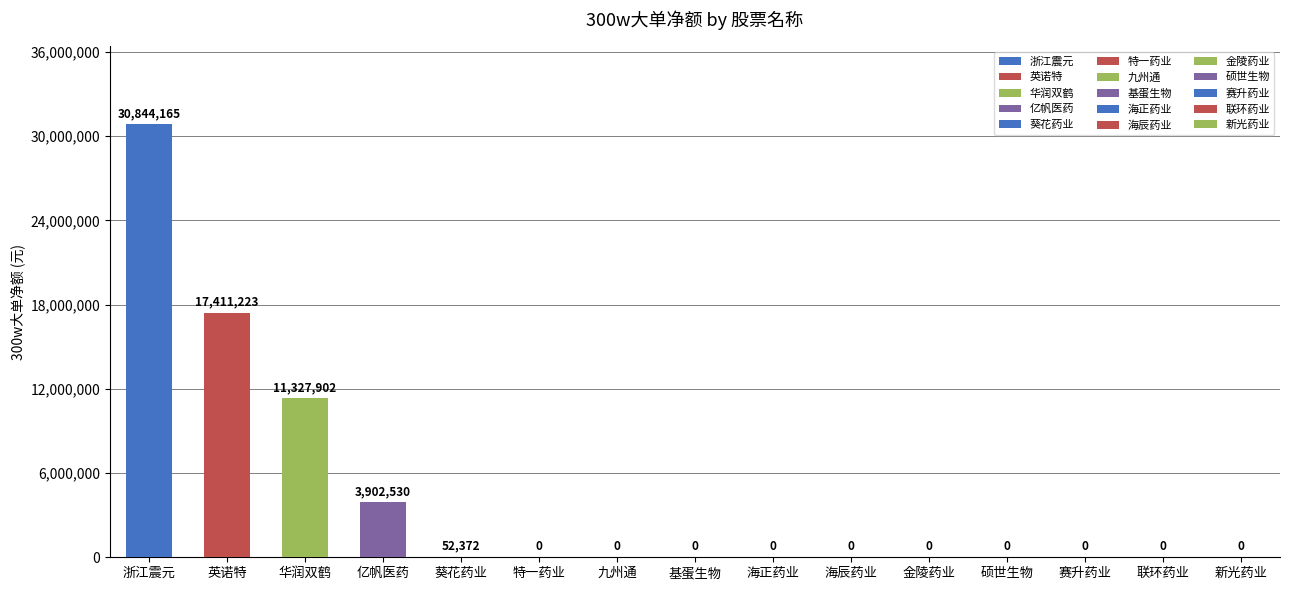

Reading right to left, list all the values displayed in this chart.

新光药业=0	联环药业=0	赛升药业=0	硕世生物=0	金陵药业=0	海辰药业=0	海正药业=0	基蛋生物=0	九州通=0	特一药业=0	葵花药业=52372	亿帆医药=3902530	华润双鹤=11327902	英诺特=17411223	浙江震元=30844165